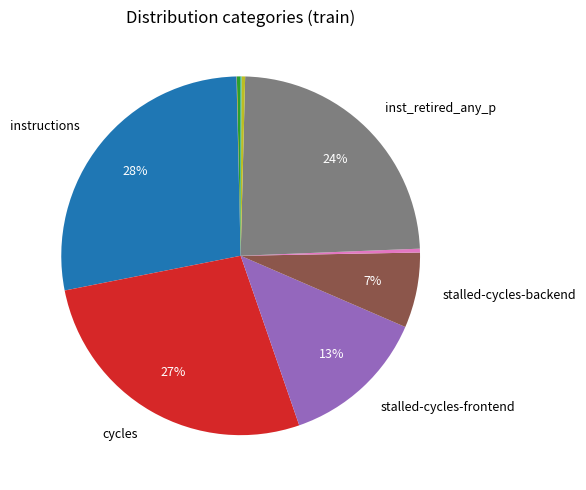

Is there a majority slice in this chart?

No